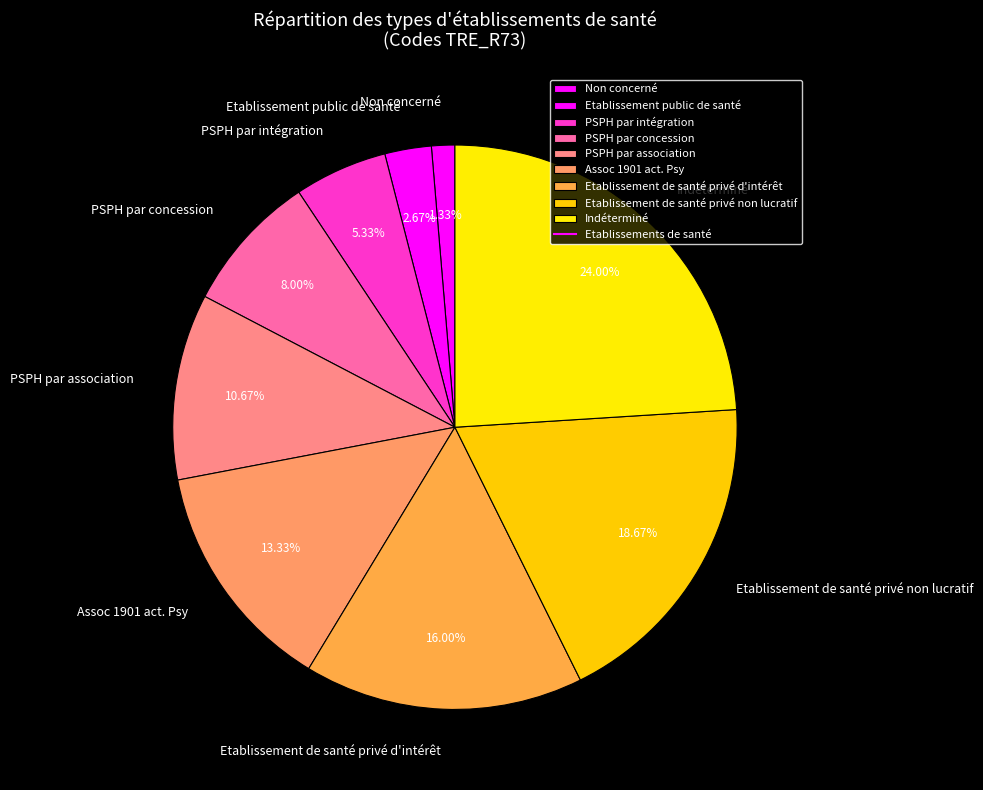

What is the largest slice in the pie chart?

Indéterminé